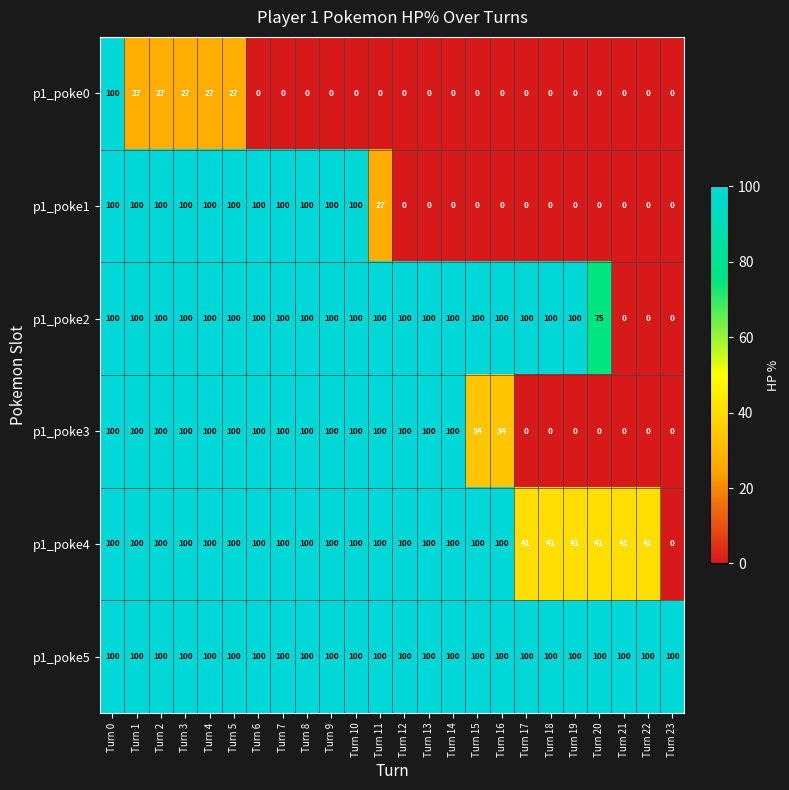

Between Turn 14 and Turn 18, which series saw the biggest shift?

p1_poke3